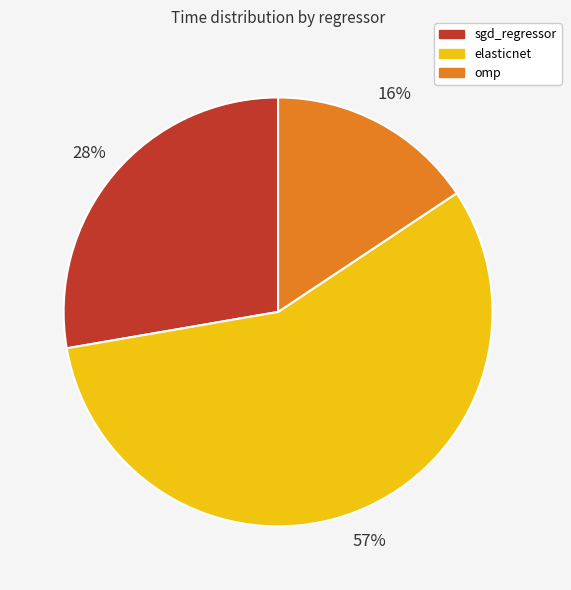

Rank the categories by value from lowest to highest.

omp, sgd_regressor, elasticnet